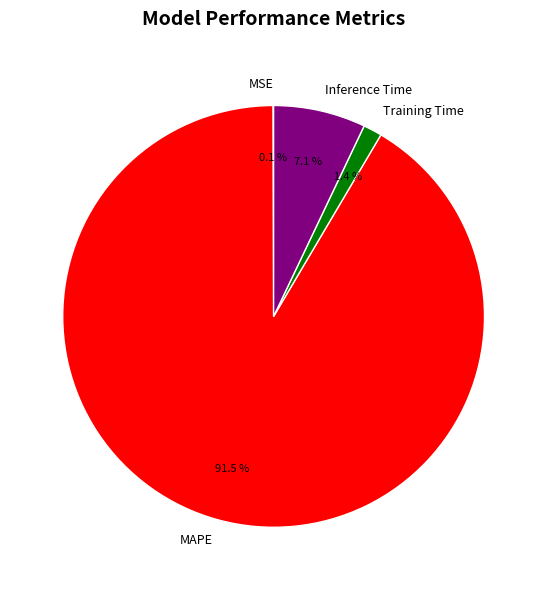

Which slice is the largest?

MAPE